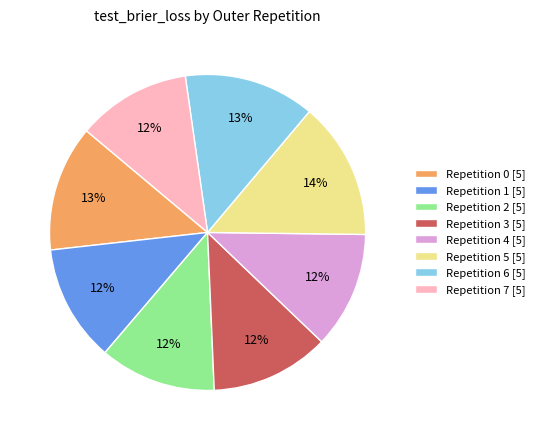

Does any single category account for the majority?

No